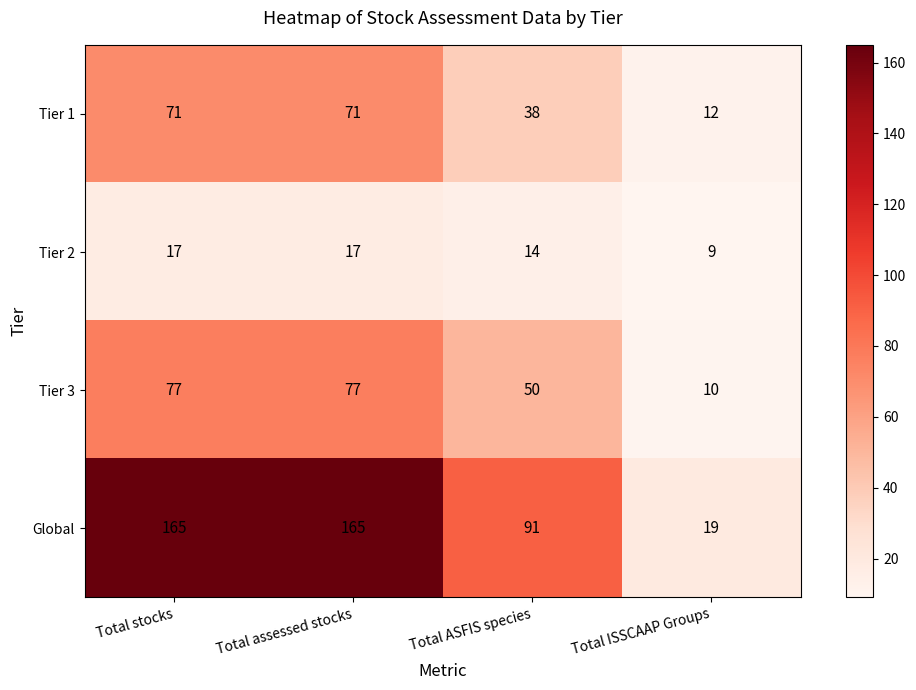

How many Tier 2 values are between 14 and 17?

3